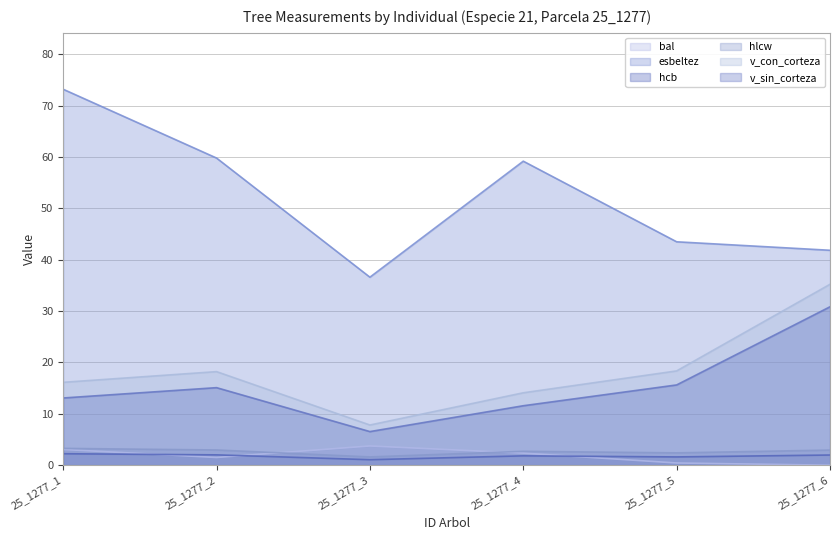

What is the value of the hcb point at the 1st from the left?

2.2